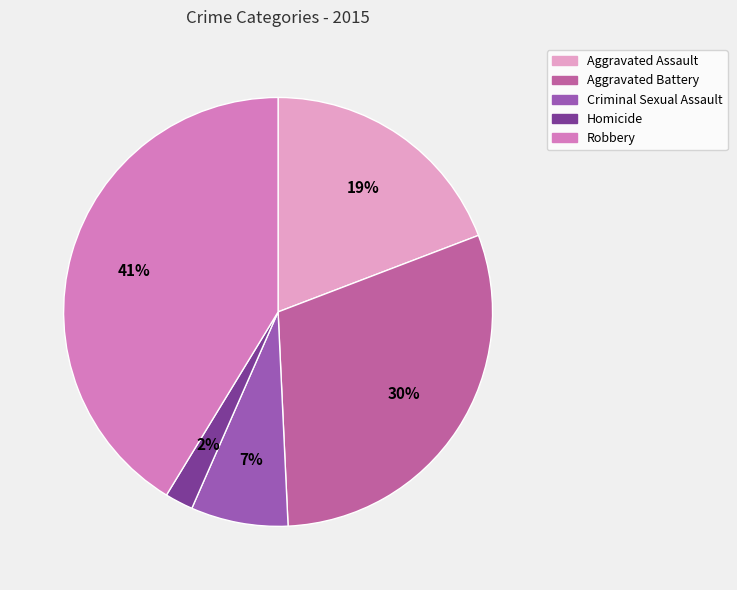

To the nearest percent, what percentage of the pie is Homicide?

2%